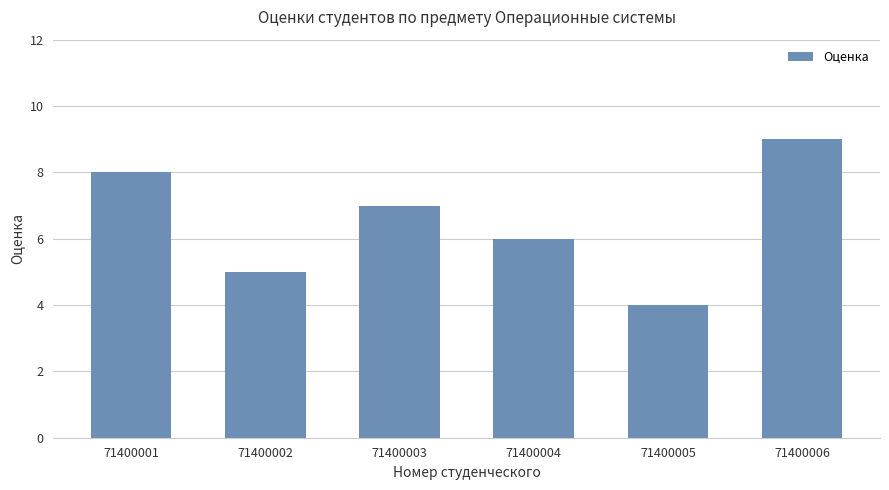

Are the bars grouped side by side (vs. stacked)?

No